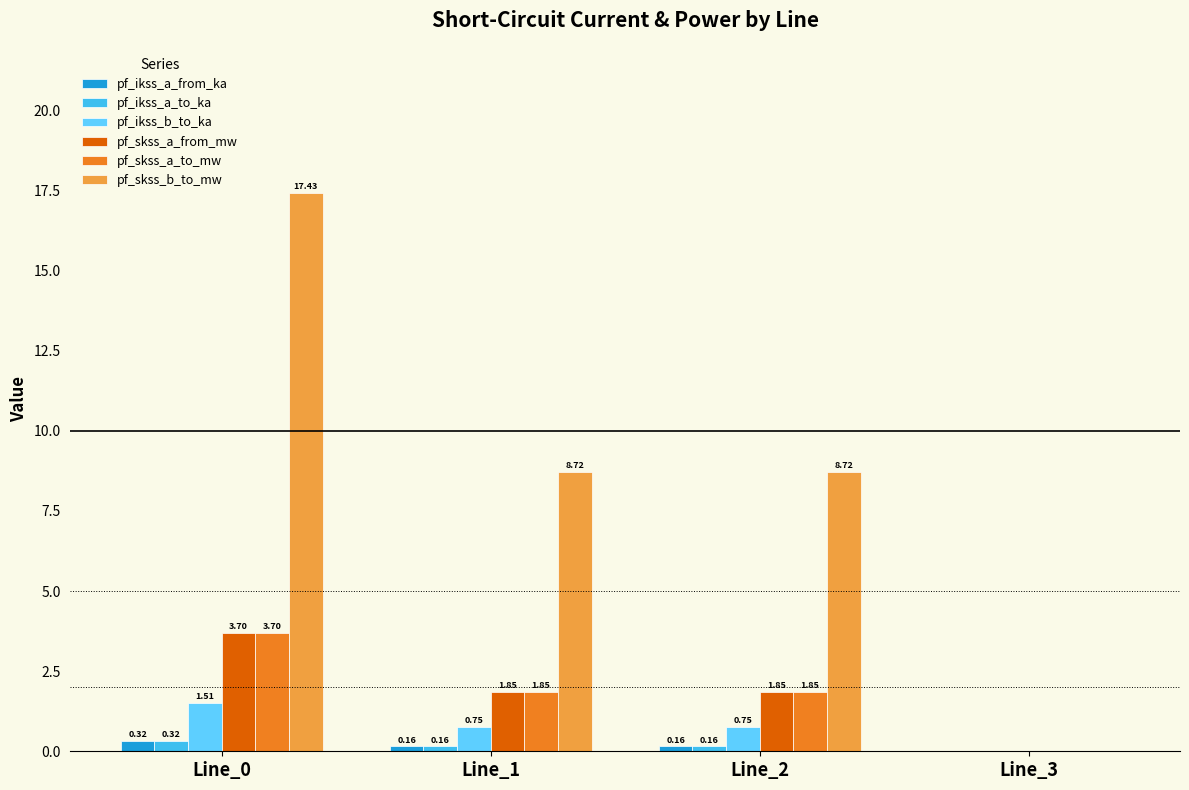

Does the chart contain stacked bars?

No